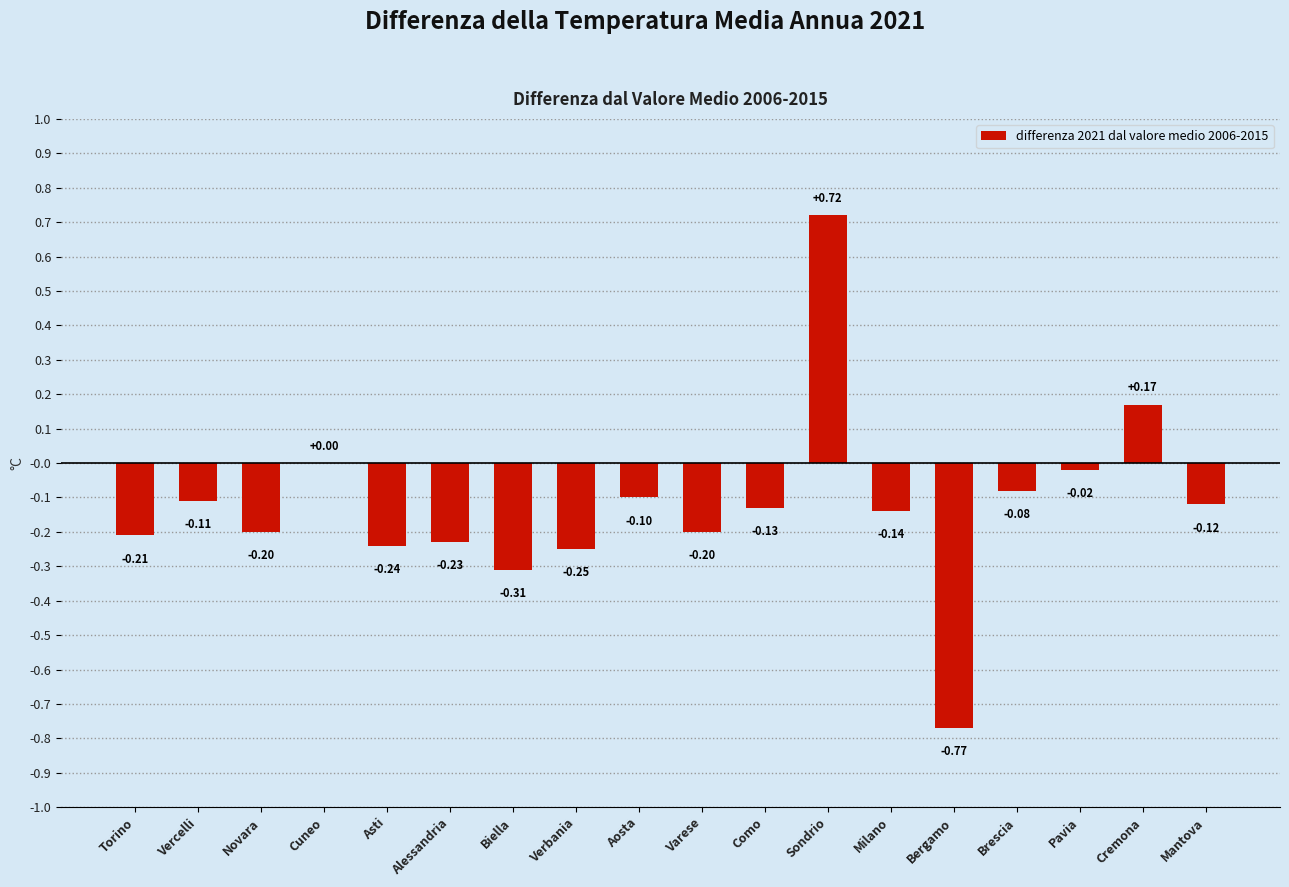

Which category has the highest value across all series?

Sondrio